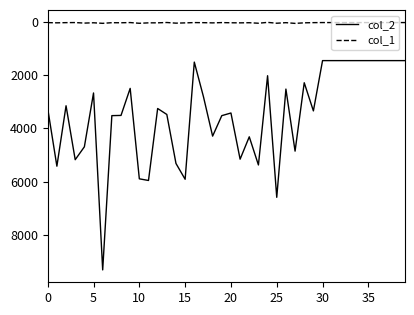

True or false: col_2 and col_1 cross at least once.

False